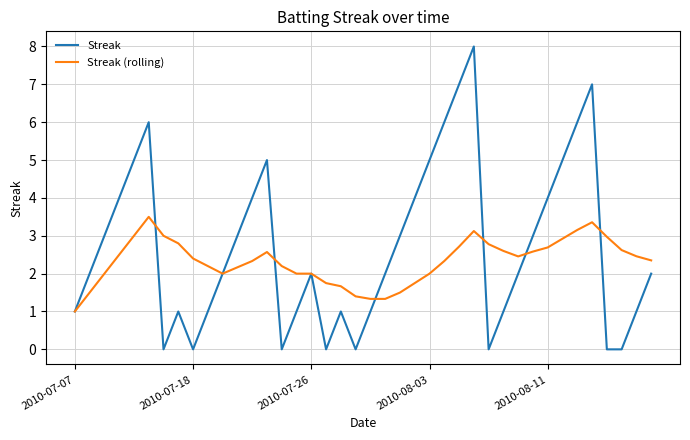

List the series in order of their peak value, highest first.

Streak, Streak (rolling)